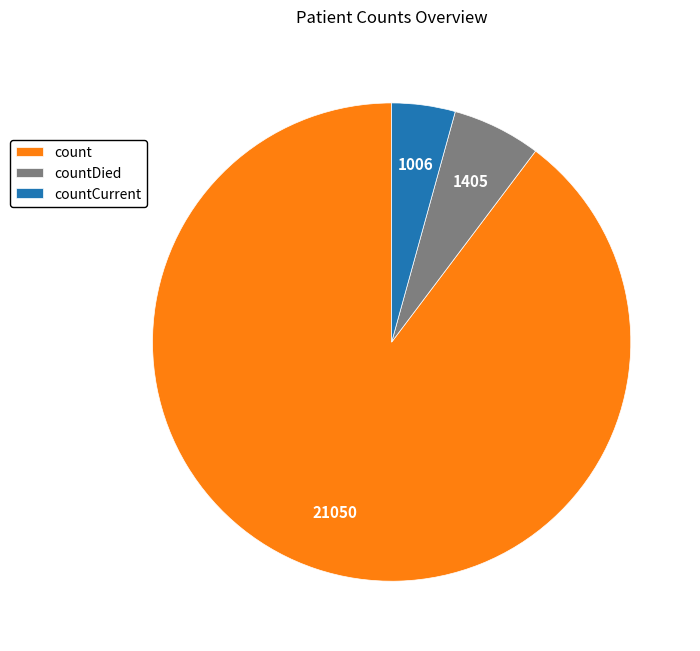

Is countCurrent the majority of the pie?

No